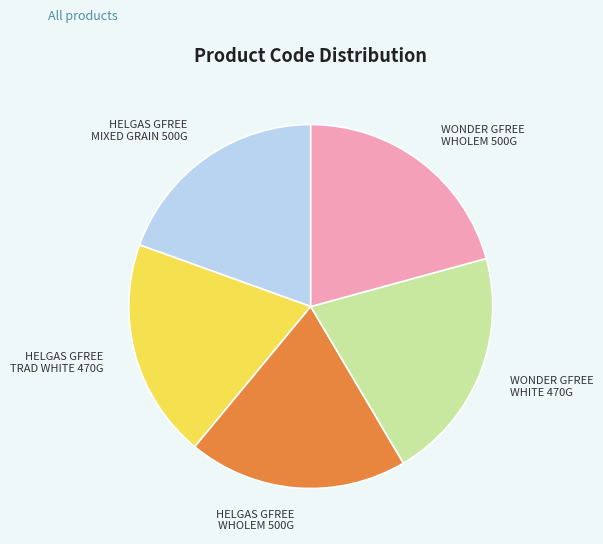

What is the ratio of the value at HELGAS GFREE MIXED GRAIN 500G to the value at WONDER GFREE WHITE 470G?

0.9